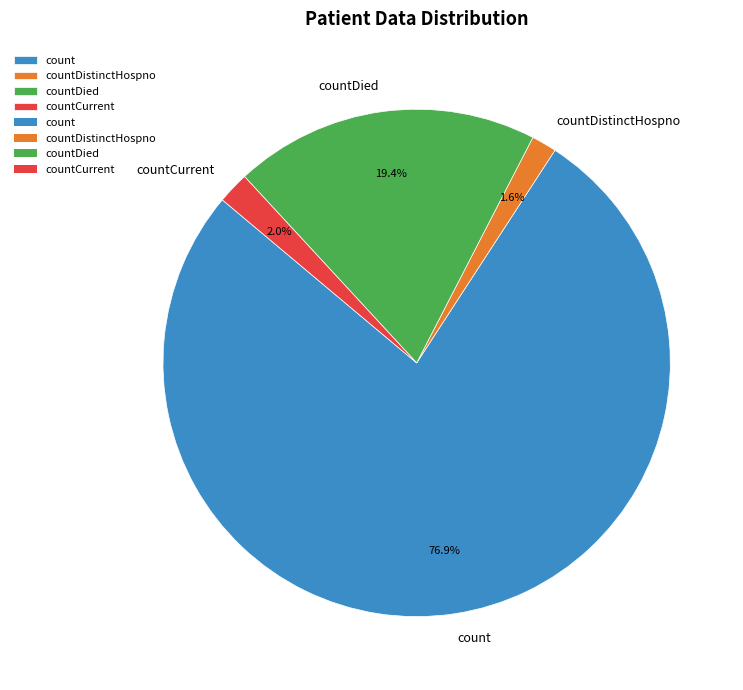

What is the largest slice in the pie chart?

count